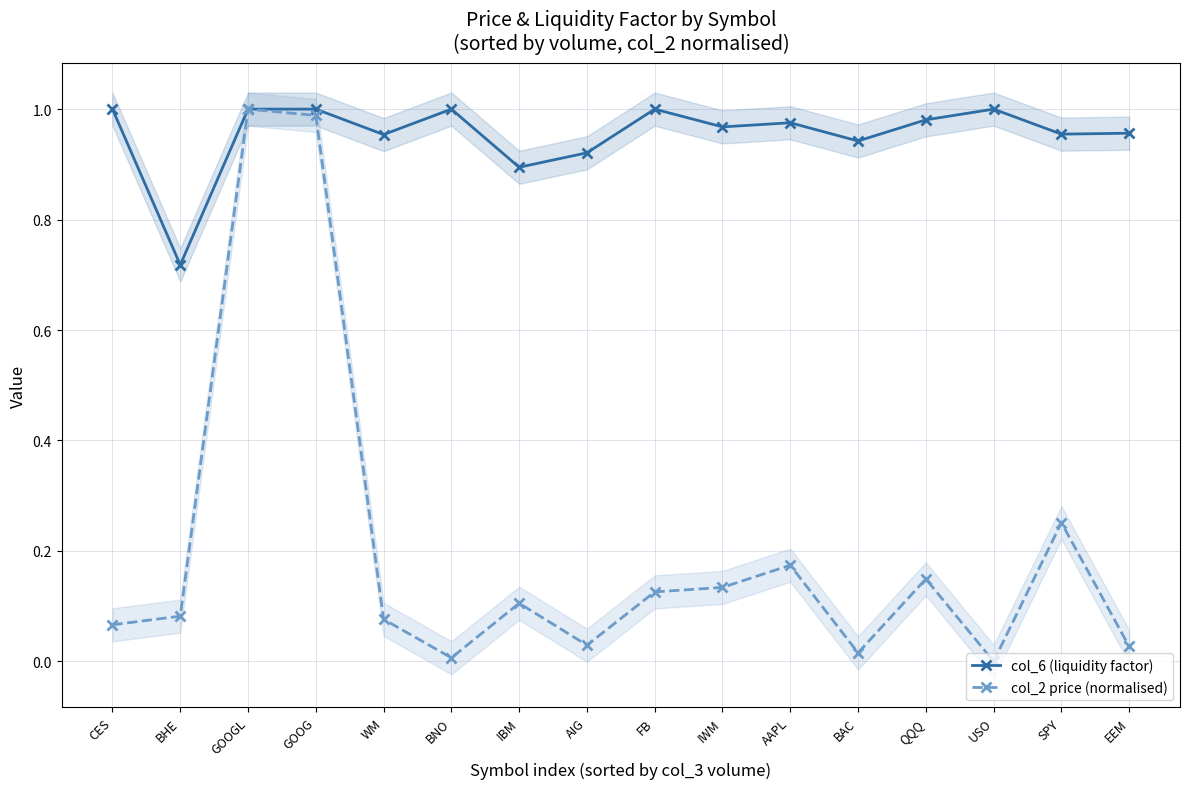

List the series in order of their peak value, highest first.

col_6 (liquidity factor), col_2 price (normalised)